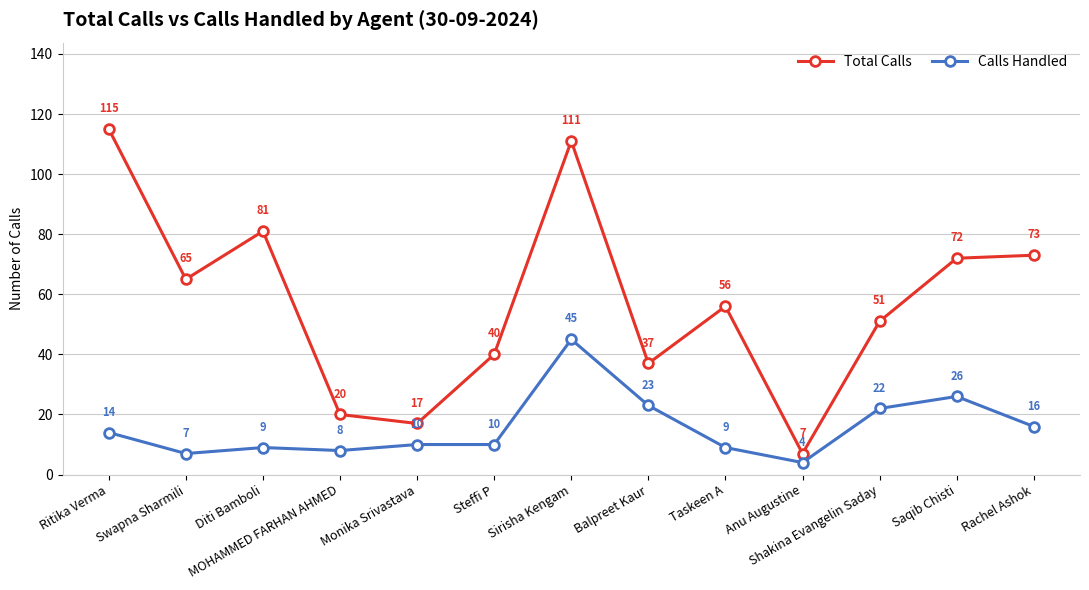

How many lines are shown in the chart?

2